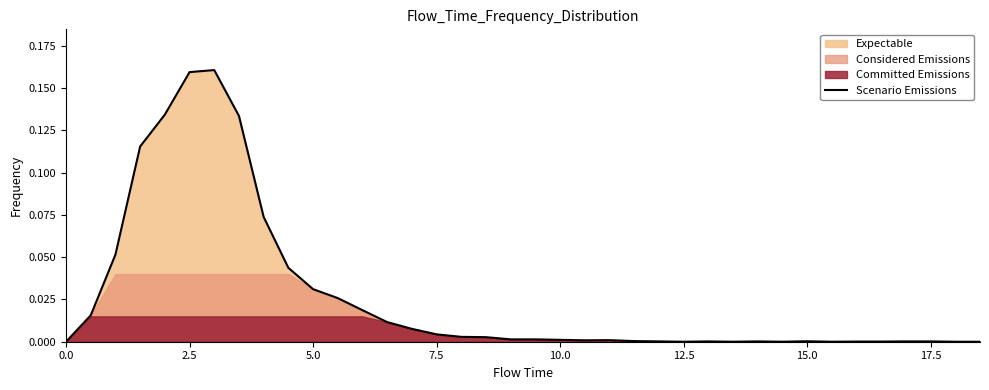

Reading right to left, list all the values displayed in this chart.

0.0	0.0	0.0	0.0	0.0	0.0	0.0	0.0	0.0	0.0	0.0	0.0	0.0	0.0	0.0	0.0	0.0	0.0	0.0	0.0	0.0	0.0	0.0	0.0	0.0	0.0	0.0	0.0	0.0	0.1	0.1	0.2	0.2	0.1	0.1	0.1	0.0	0.0